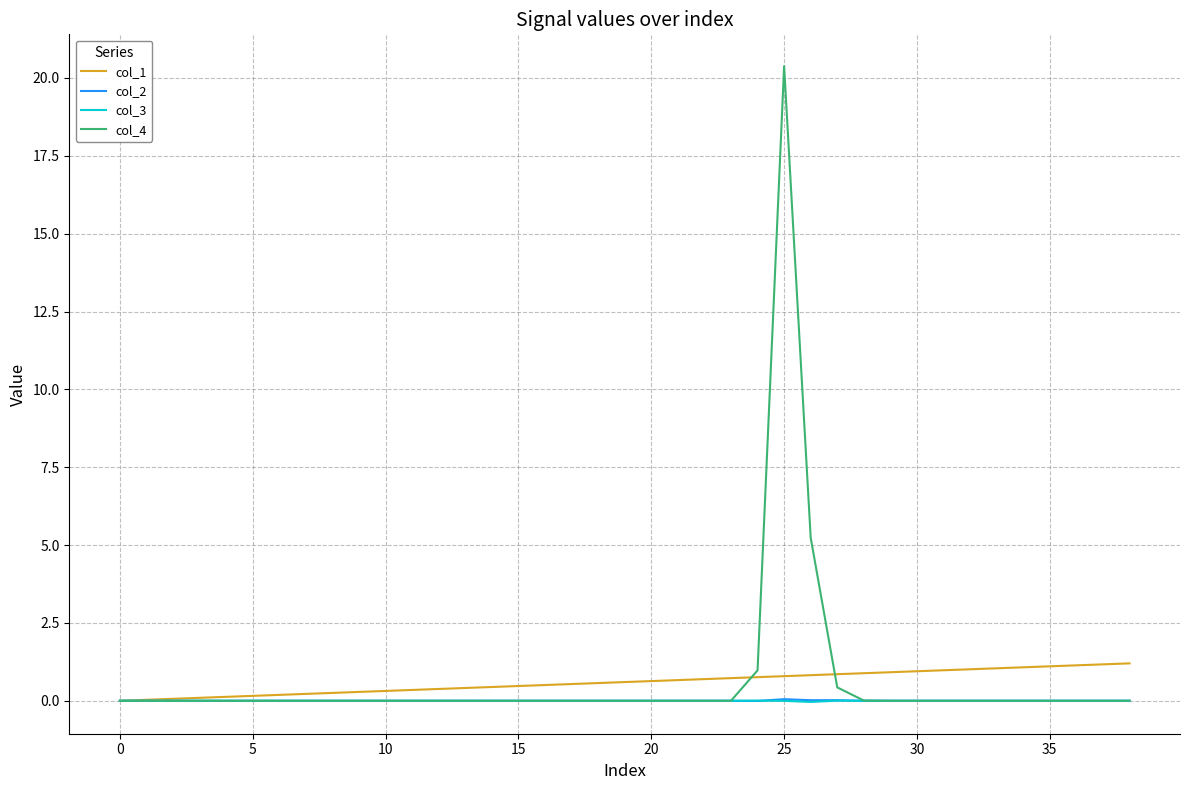

Which series has the largest range (max minus min)?

col_4